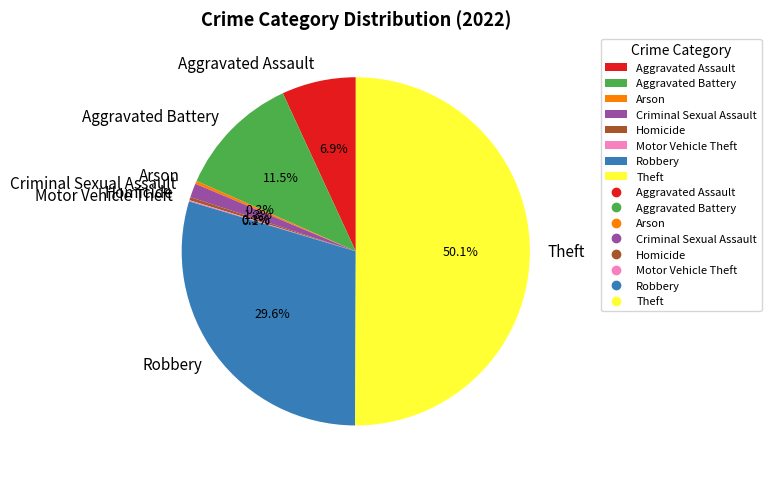

What is the ratio of the value at Aggravated Battery to the value at Aggravated Assault?

1.7